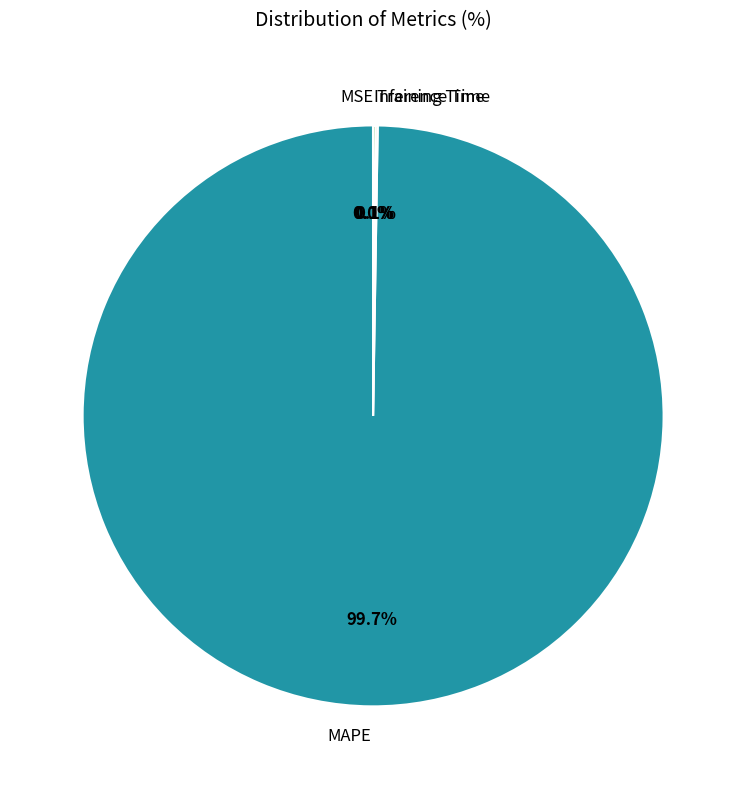

Which category accounts for the majority?

MAPE